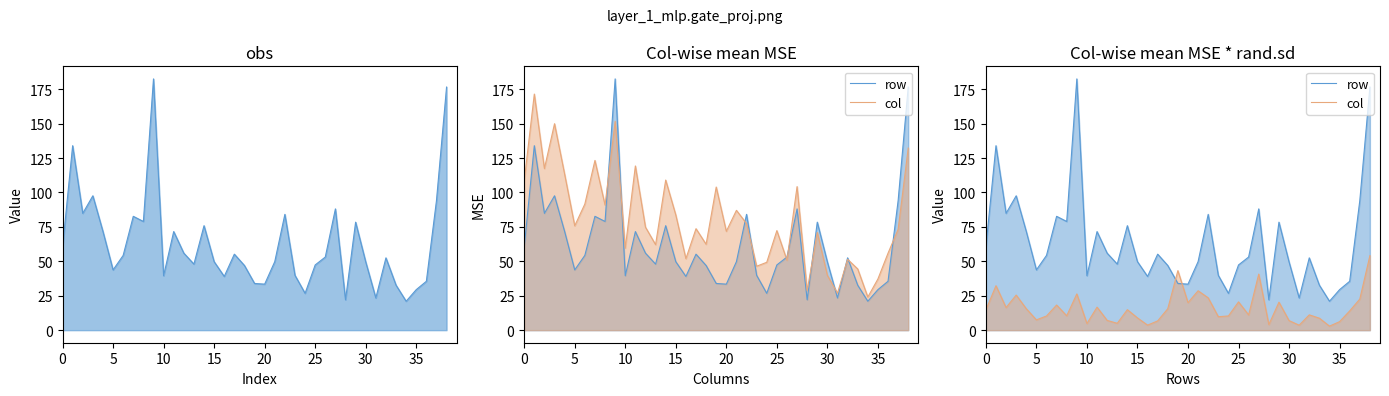

True or false: row and obs intersect in this chart.

False